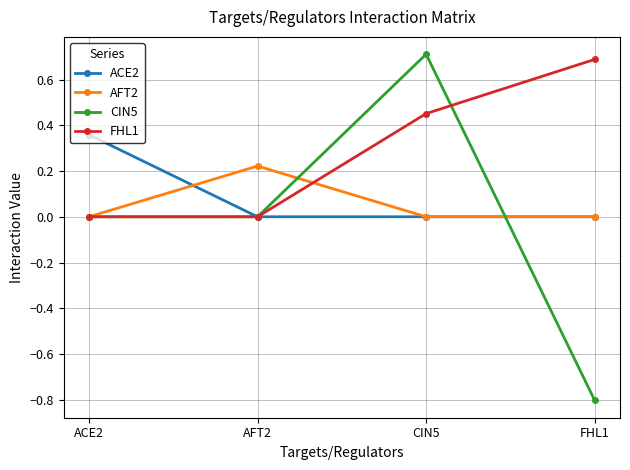

What position from the left is AFT2?

2